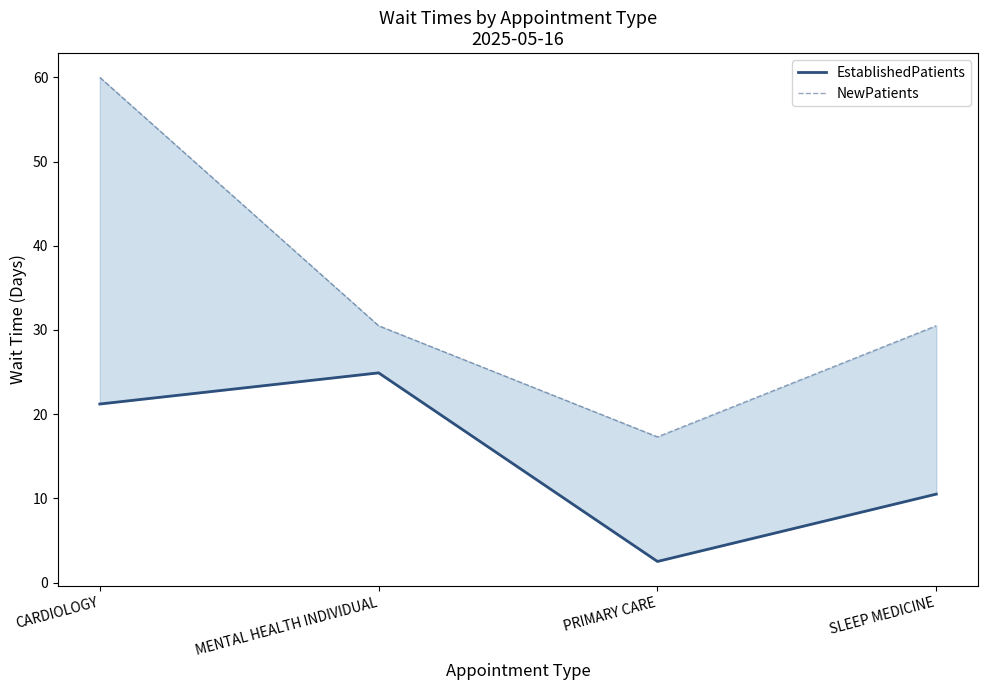

What is the label of the 4th point from the left?

SLEEP MEDICINE